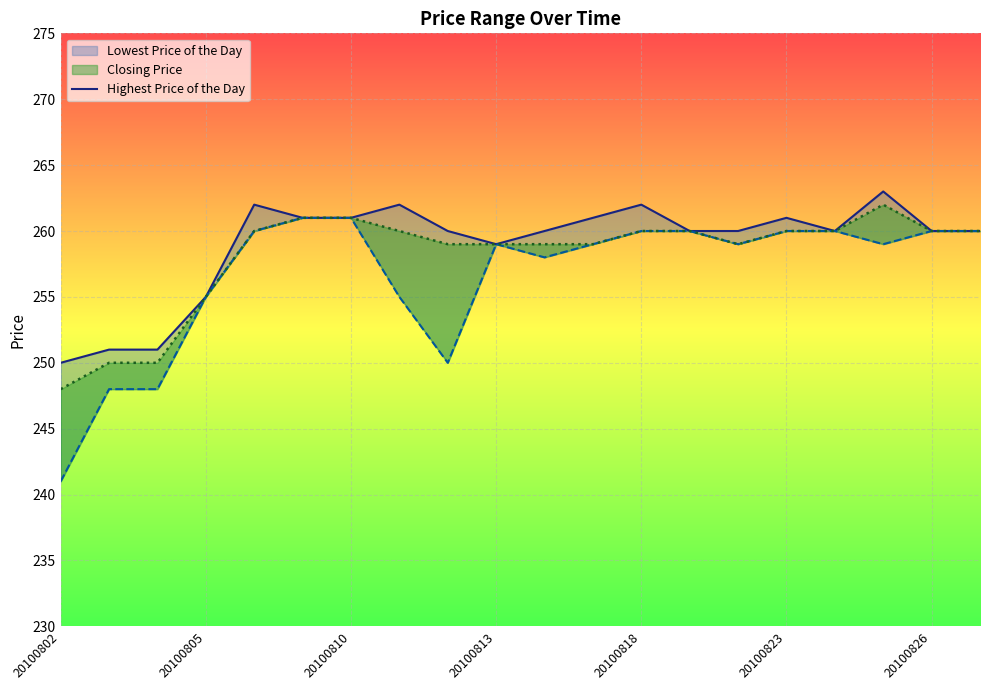

How many interior local peaks (higher than both neighbors) does the data have?

5